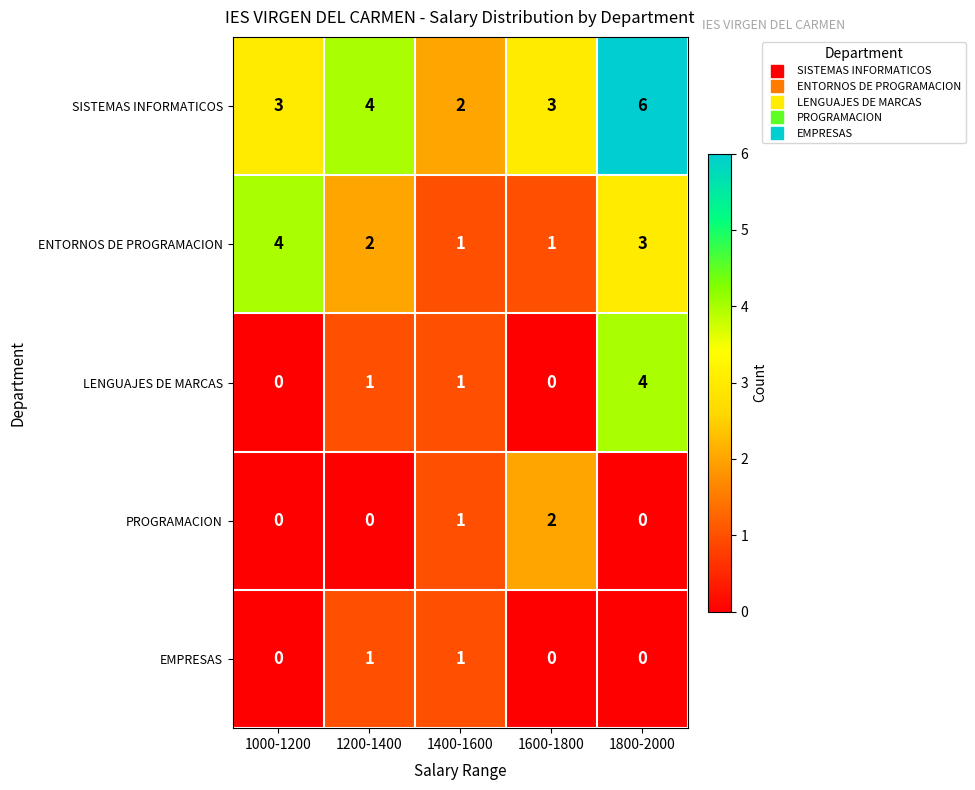

Is the value of PROGRAMACION at 1000-1200 greater than the value of SISTEMAS INFORMATICOS at 1000-1200?

No